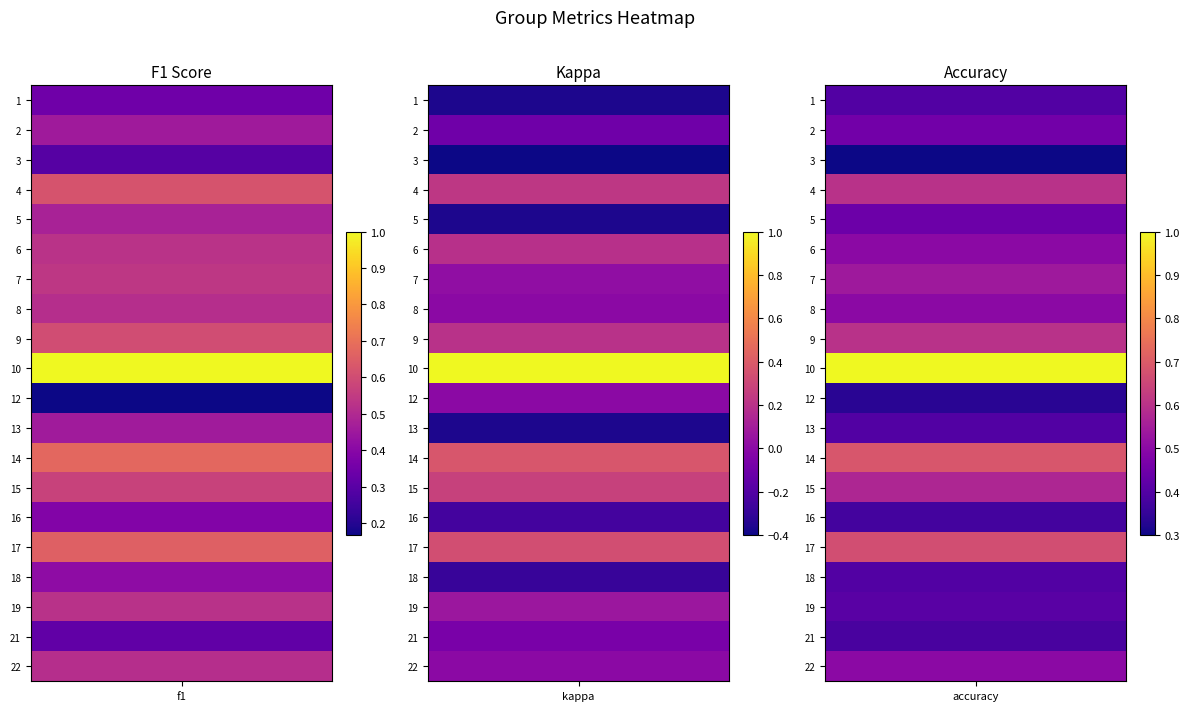

How many 18 values are between 0 and 1?

2